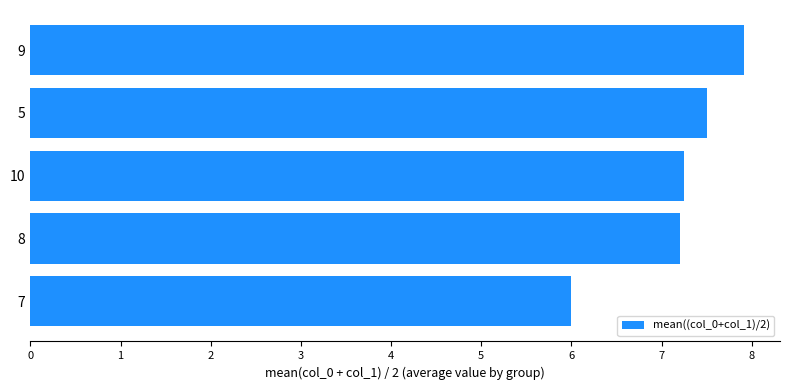

The value at 10 is 7.2. True or false?

True